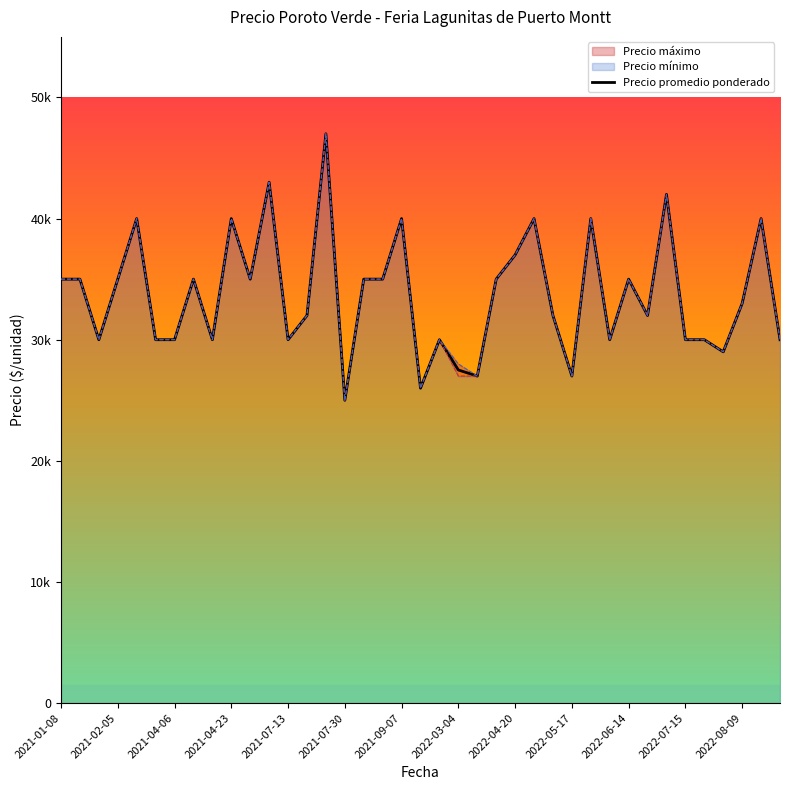

Reading left to right, extract all data points from this chart.

35000	35000	30000	35000	40000	30000	30000	35000	30000	40000	35000	43000	30000	32000	47000	25000	35000	35000	40000	26000	30000	27500	27000	35000	37000	40000	32000	27000	40000	30000	35000	32000	42000	30000	30000	29000	33000	40000	30000